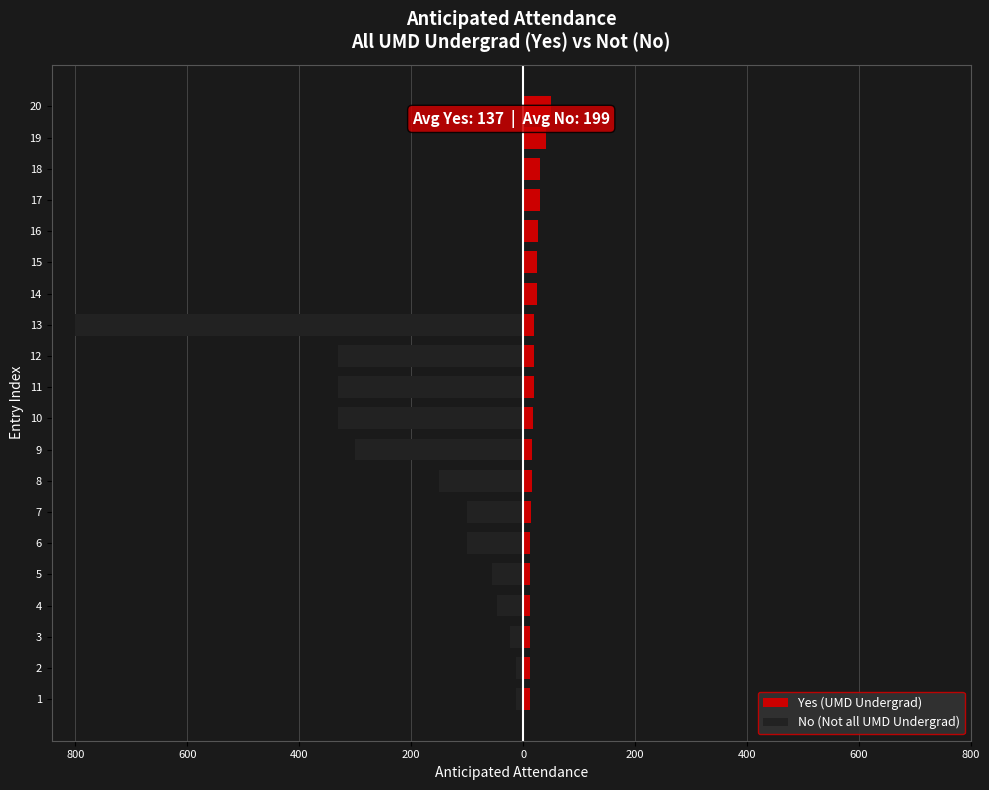

How many categories are shown in the chart?

20